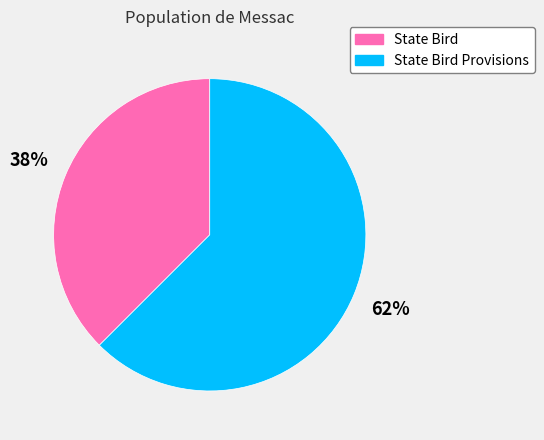

To the nearest percent, what is the average slice percentage?

50%